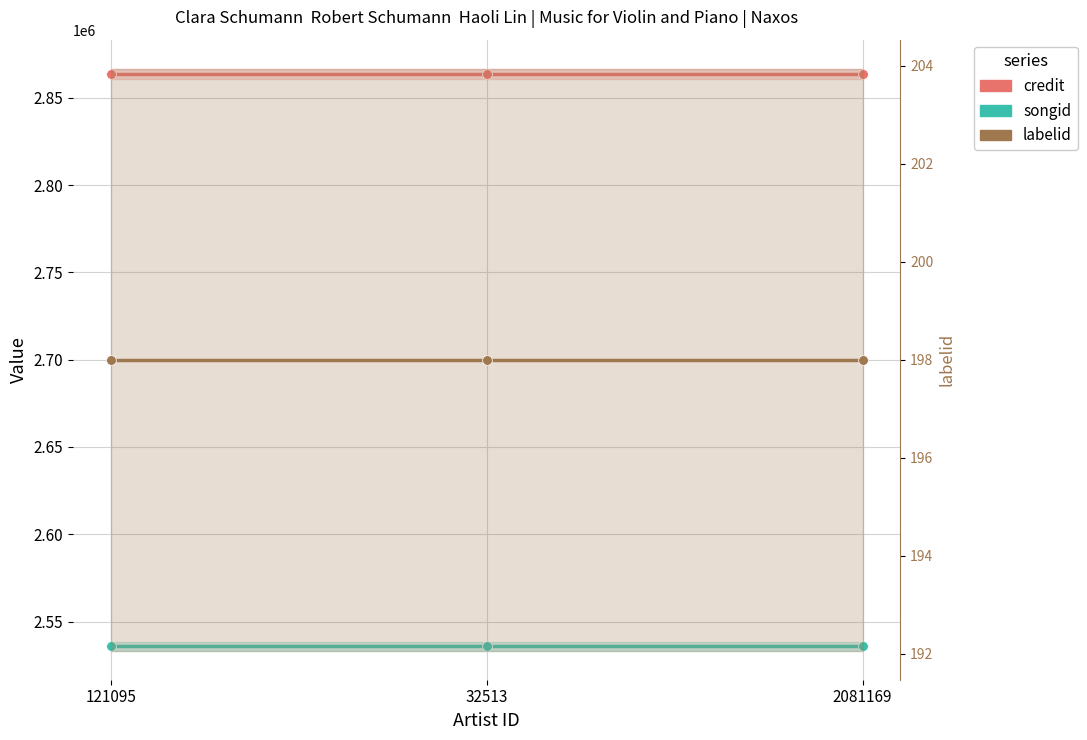

What is the lowest value of the labelid series?

198